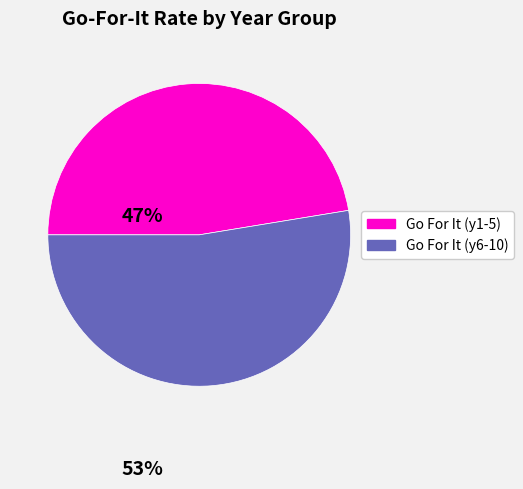

How many slices are in this pie chart?

2